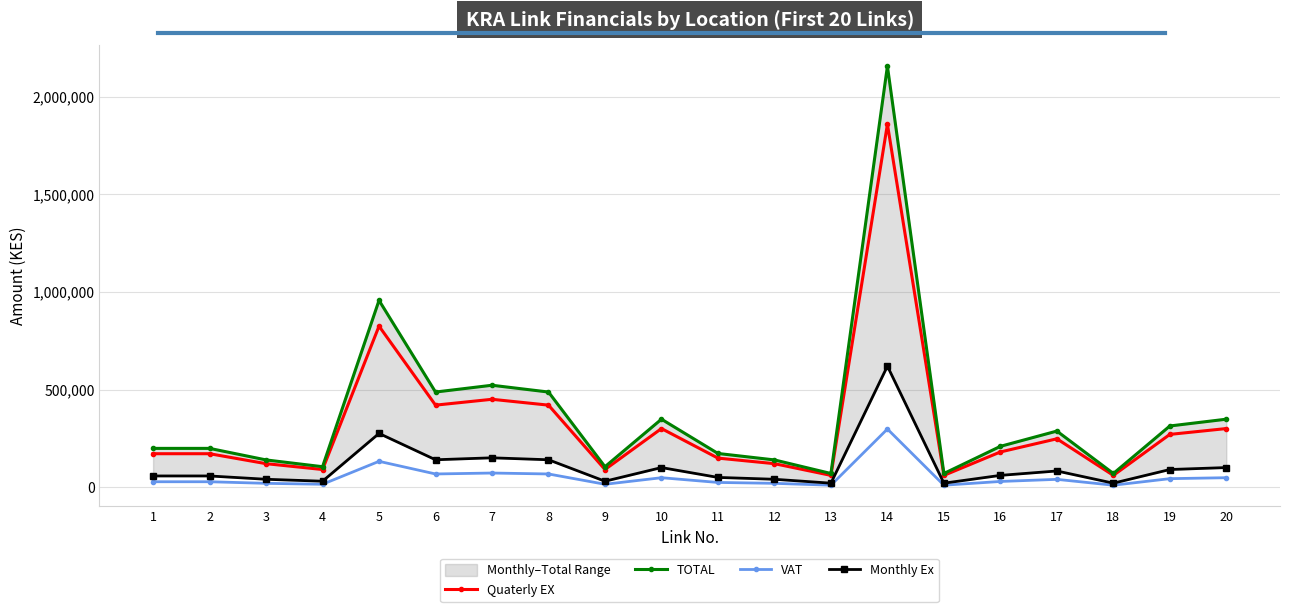

Reading left to right, transcribe all the data shown in this chart.

Quaterly EX: 171000	171000	120000	90000	825000	420000	450000	420000	90000	300000	148500	120000	60000	1860000	60000	180000	247500	60000	270000	300000
TOTAL: 198360	198360	139200	104400	957000	487200	522000	487200	104400	348000	172260	139200	69600	2157600	69600	208800	287100	69600	313200	348000
VAT: 27360	27360	19200	14400	132000	67200	72000	67200	14400	48000	23760	19200	9600	297600	9600	28800	39600	9600	43200	48000
Monthly Ex: 57000	57000	40000	30000	275000	140000	150000	140000	30000	100000	49500	40000	20000	620000	20000	60000	82500	20000	90000	100000